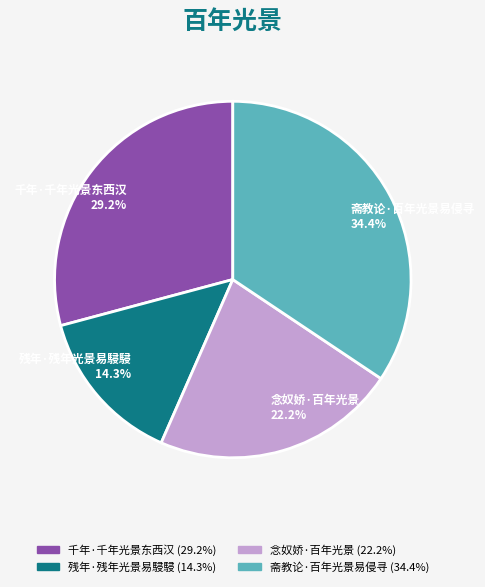

Combined, do 斋教论·百年光景易侵寻 34.4% and 残年·残年光景易駸駸 14.3% account for over 50%?

No